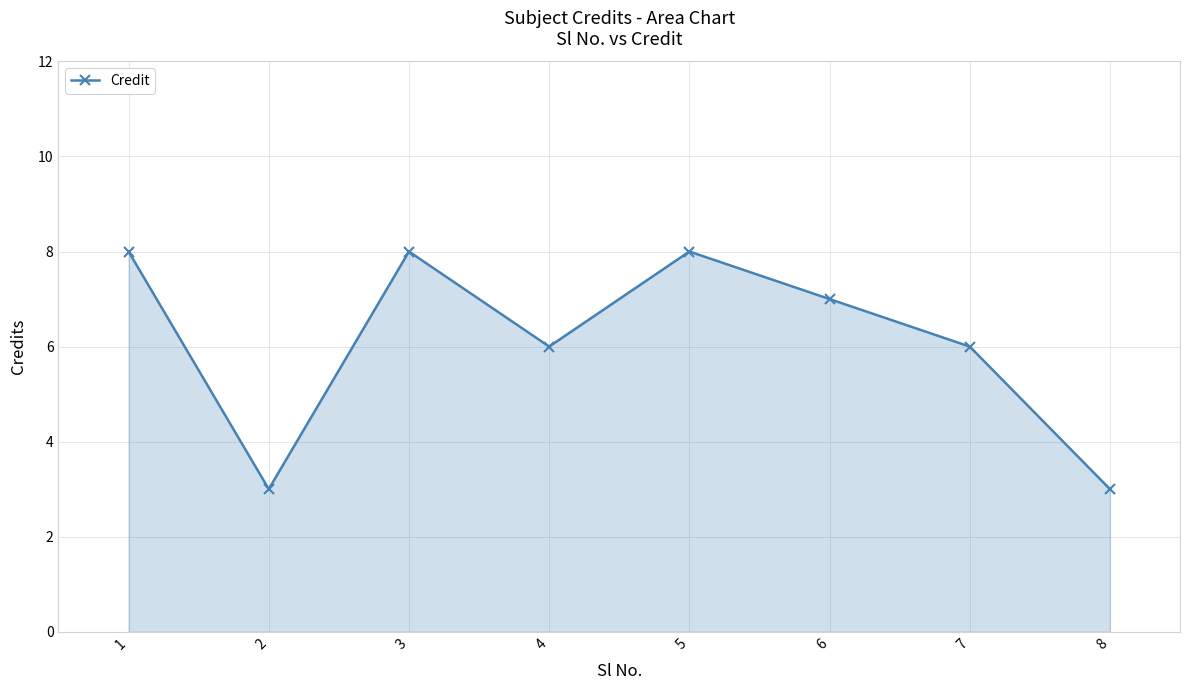

What is the minimum value shown in the chart?

3